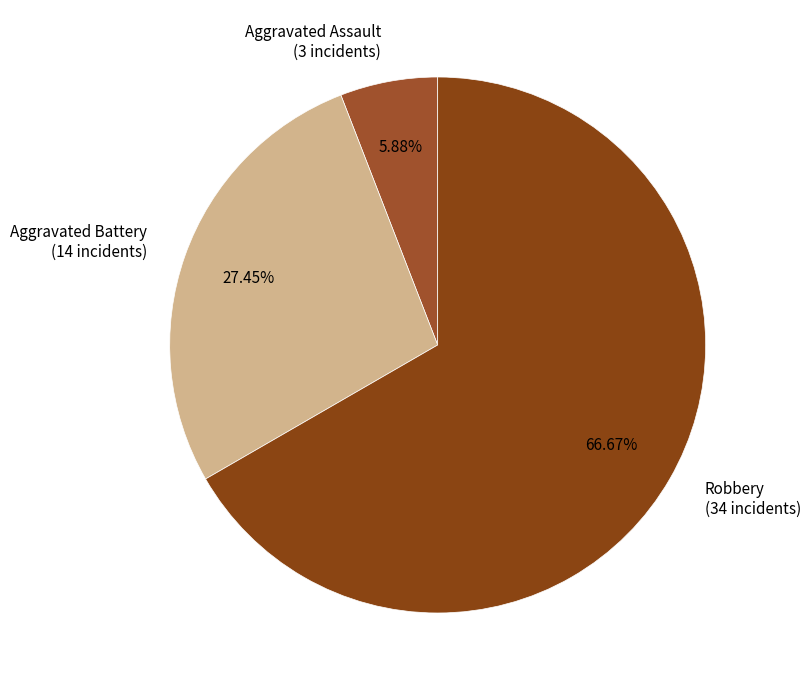

Do Aggravated Battery and Aggravated Assault together represent more than half of the pie?

No